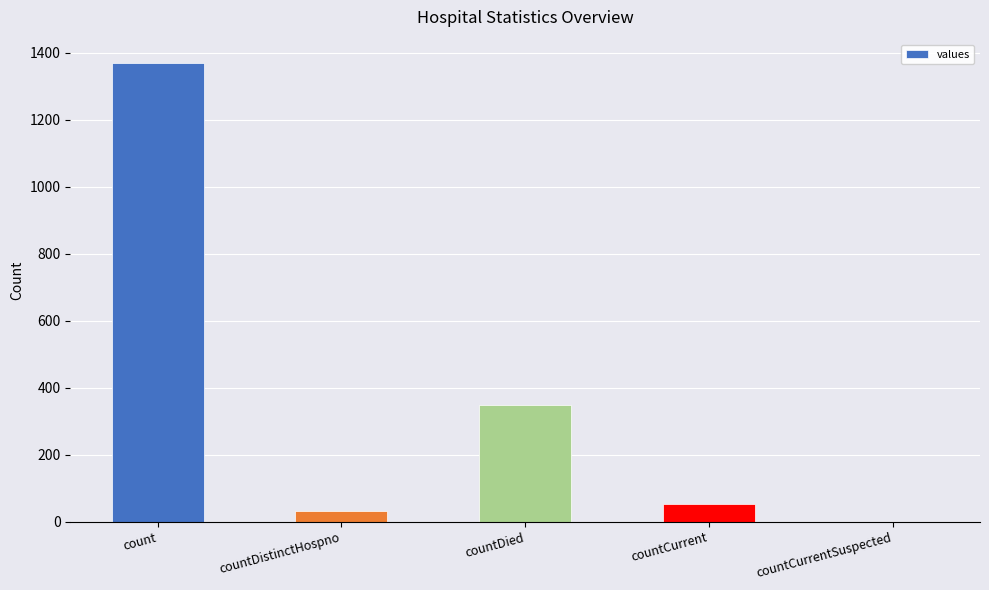

Does the chart contain stacked bars?

No